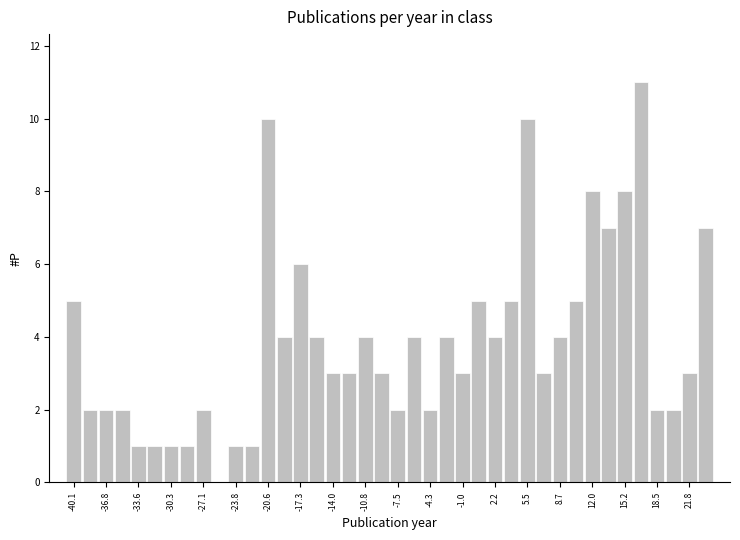

Read against the x-axis, roughly where is the centre of the tallest bar?

17.0